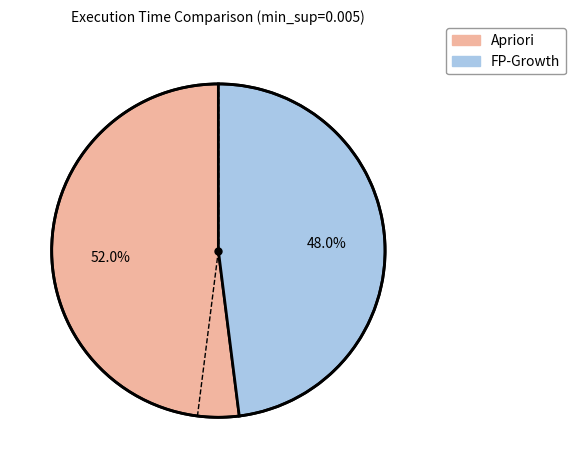

What portion of the pie excludes FP-Growth?

52.0%